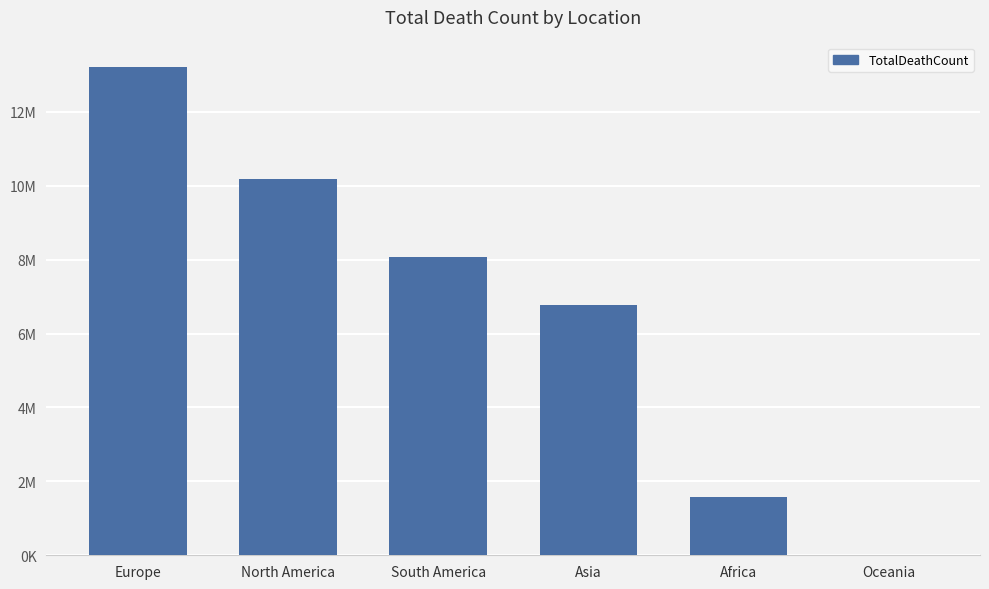

What is the difference between the values at Africa and Asia?

5180305